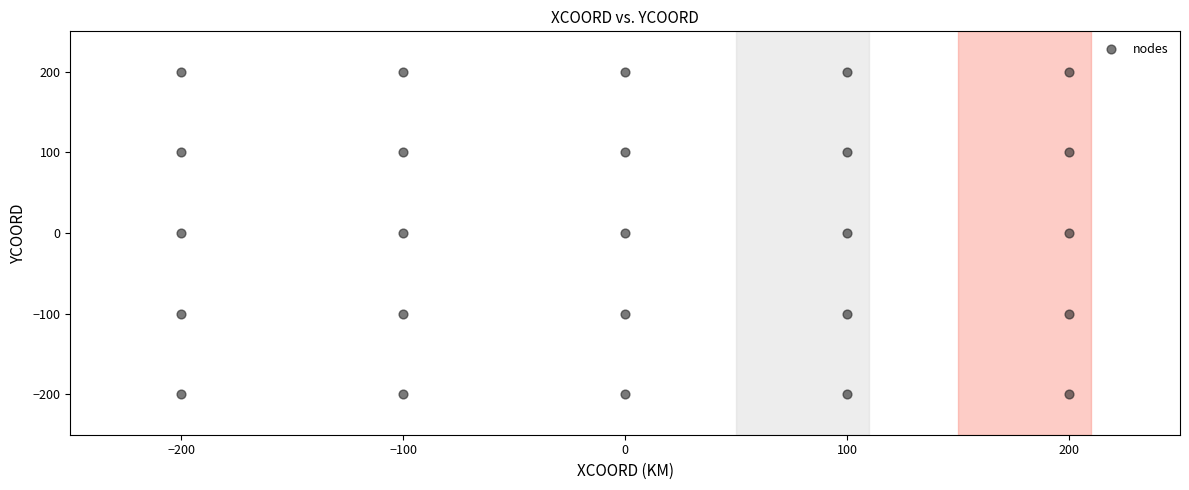

What is the range of X values (max minus min)?

400